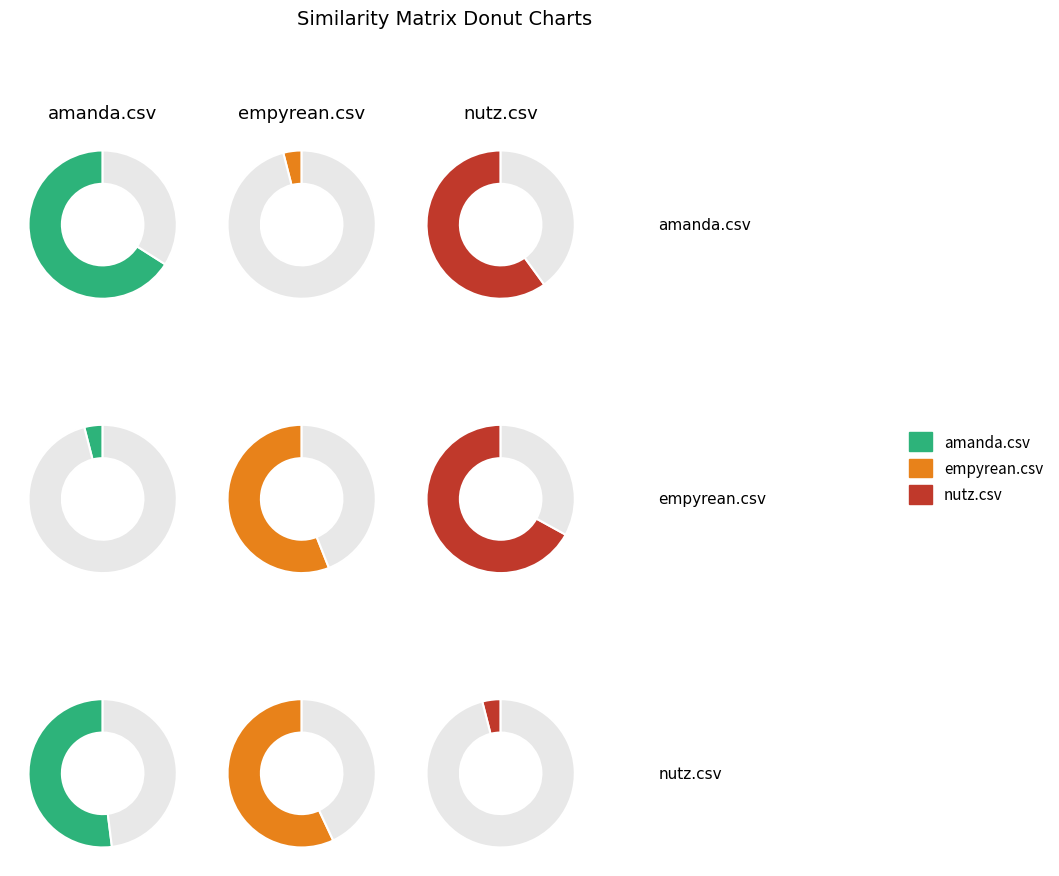

What is the difference between the highest and lowest values at amanda.csv?

0.6